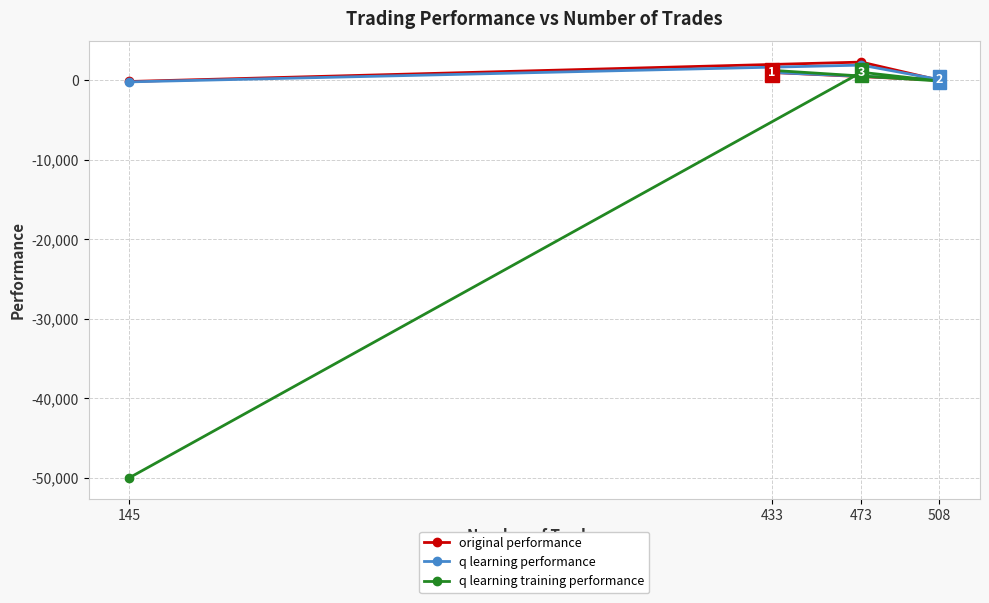

How many times do q learning training performance and original performance cross each other?

1